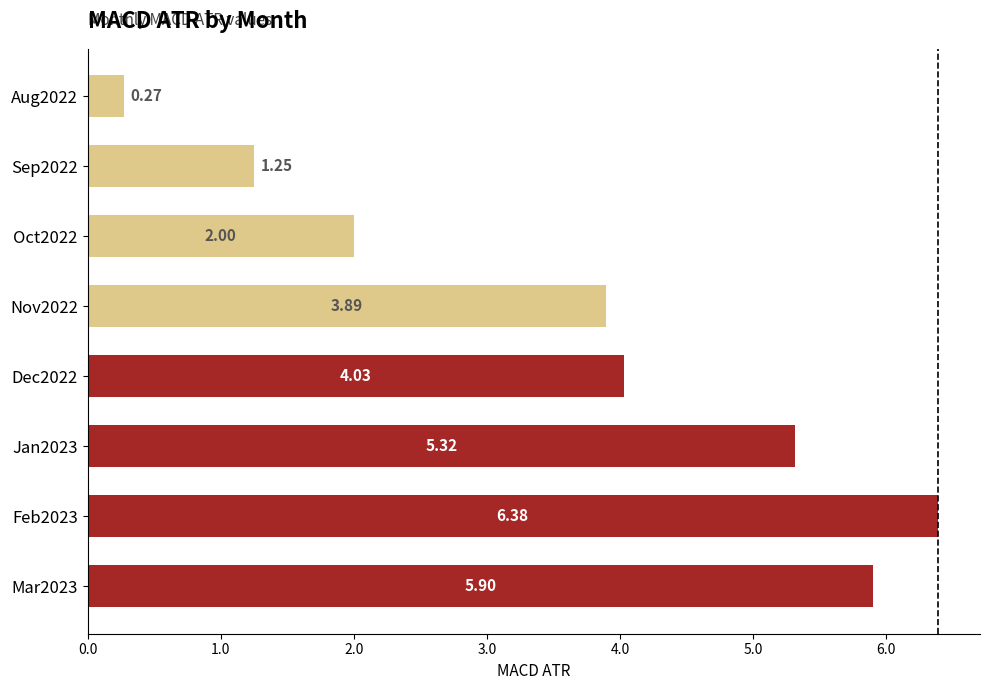

Between Feb2023 and Dec2022, which is larger?

Feb2023